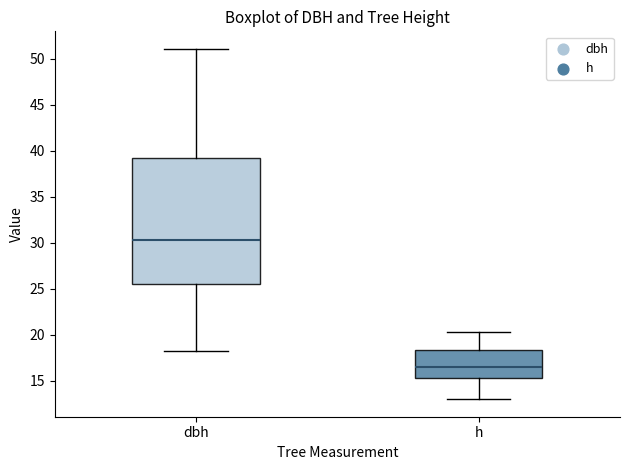

Which box is the tallest, from its lower edge to its upper edge?

dbh